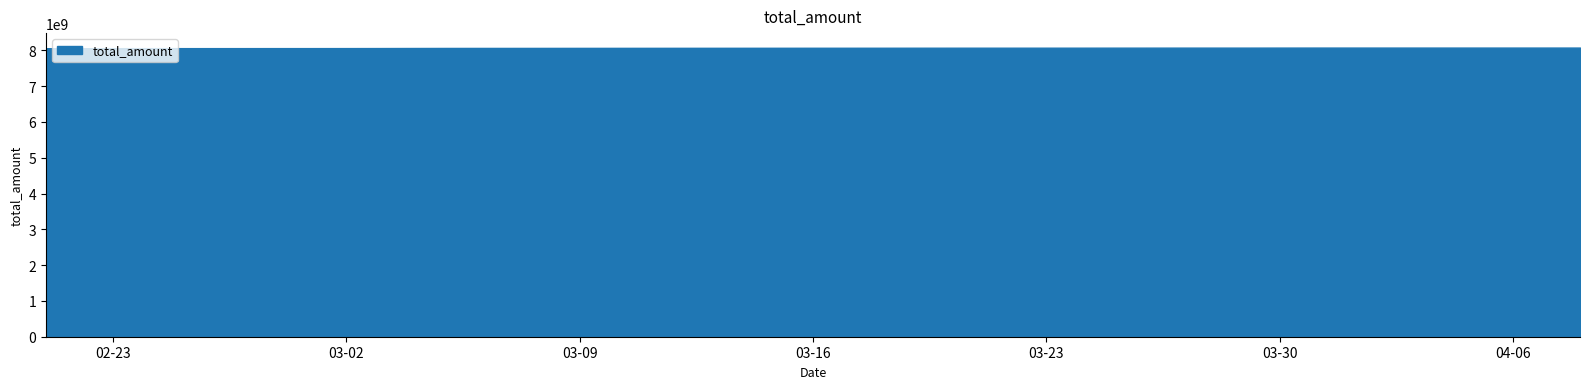

What is the approximate value at 2021-03-06, to the nearest 10?

8066622550